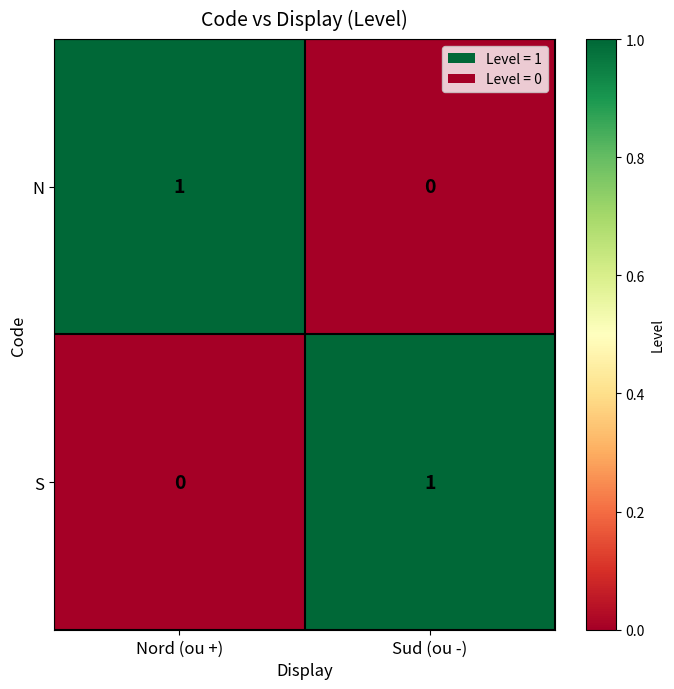

At which label does S reach its peak?

Sud (ou -)